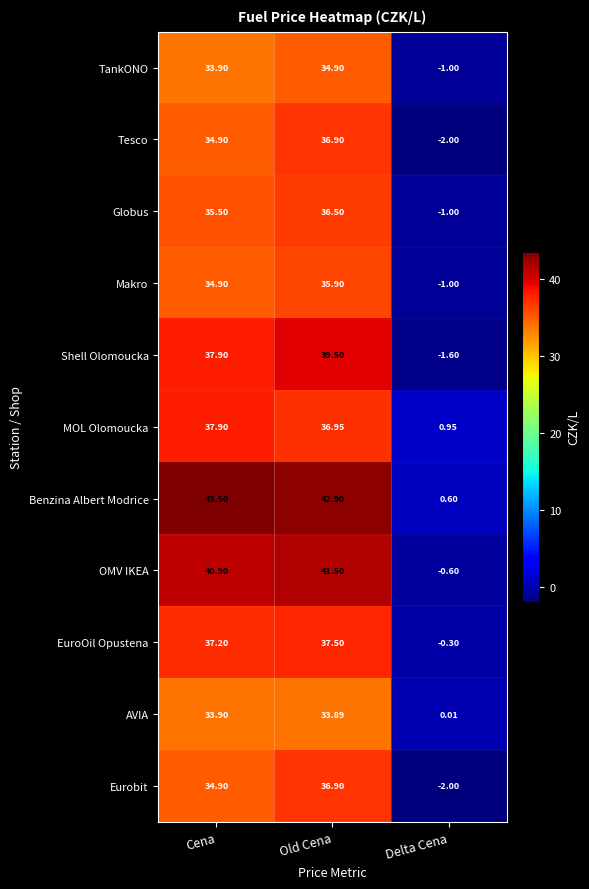

Which series has the widest spread of values?

Benzina Albert Modrice